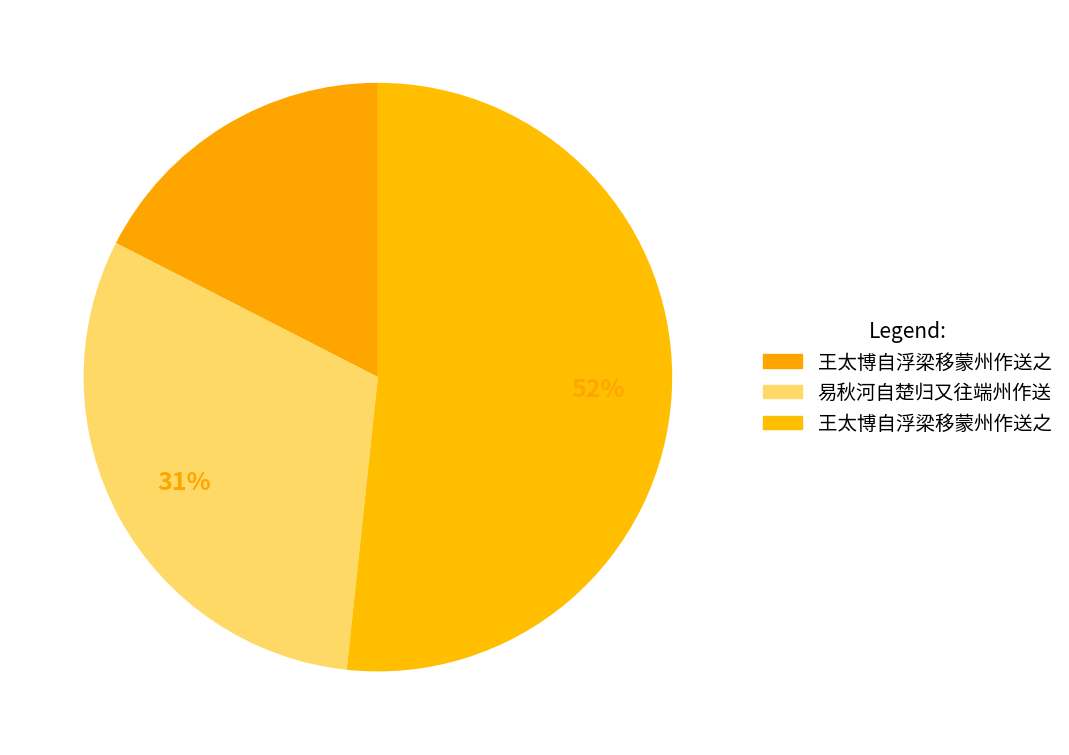

Count the number of slices in the pie.

3